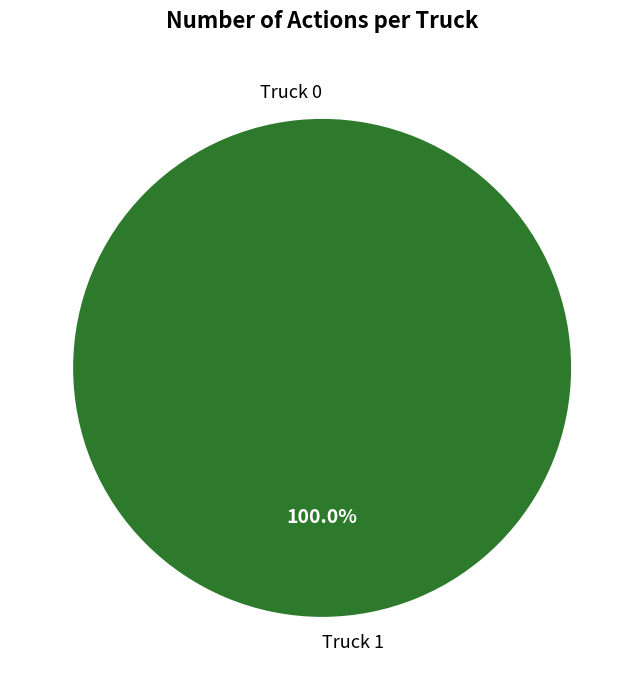

Count the number of slices in the pie.

2